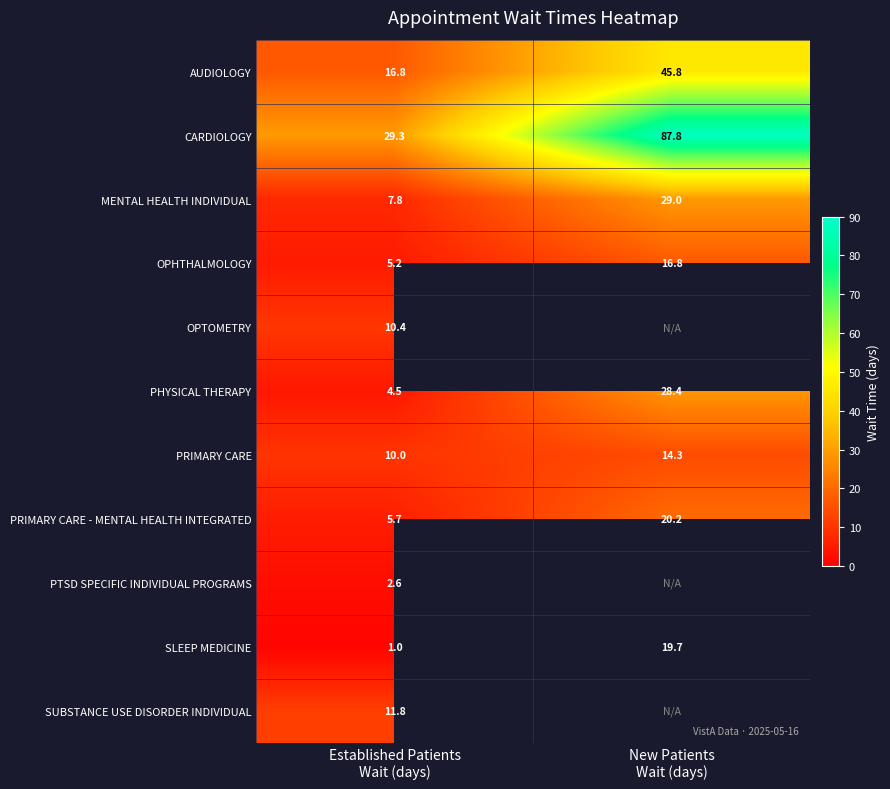

What is the minimum value shown in the chart?

1.0